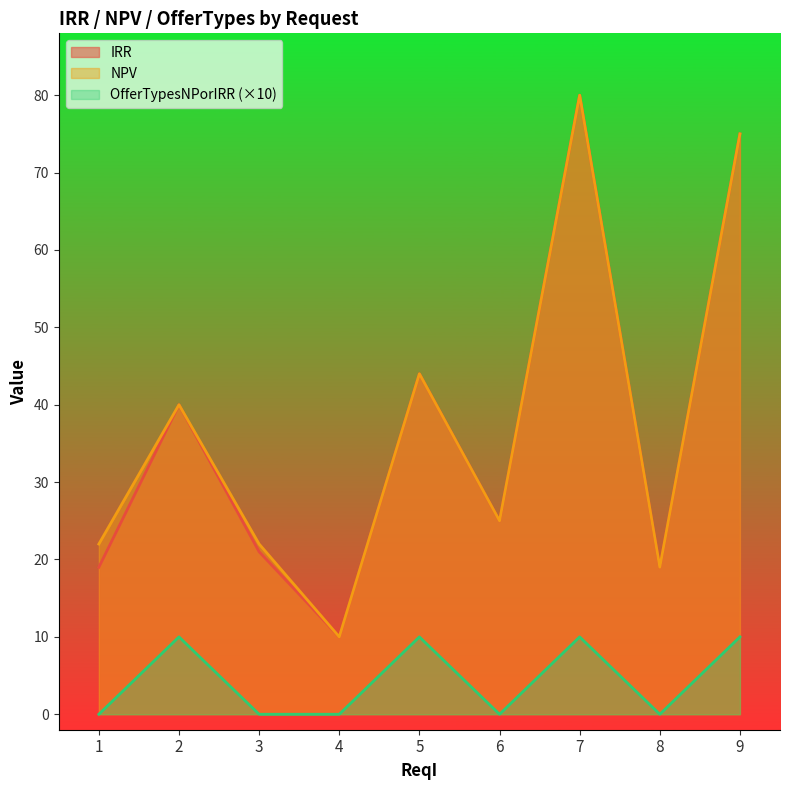

What is the average value of the NPV series?

37